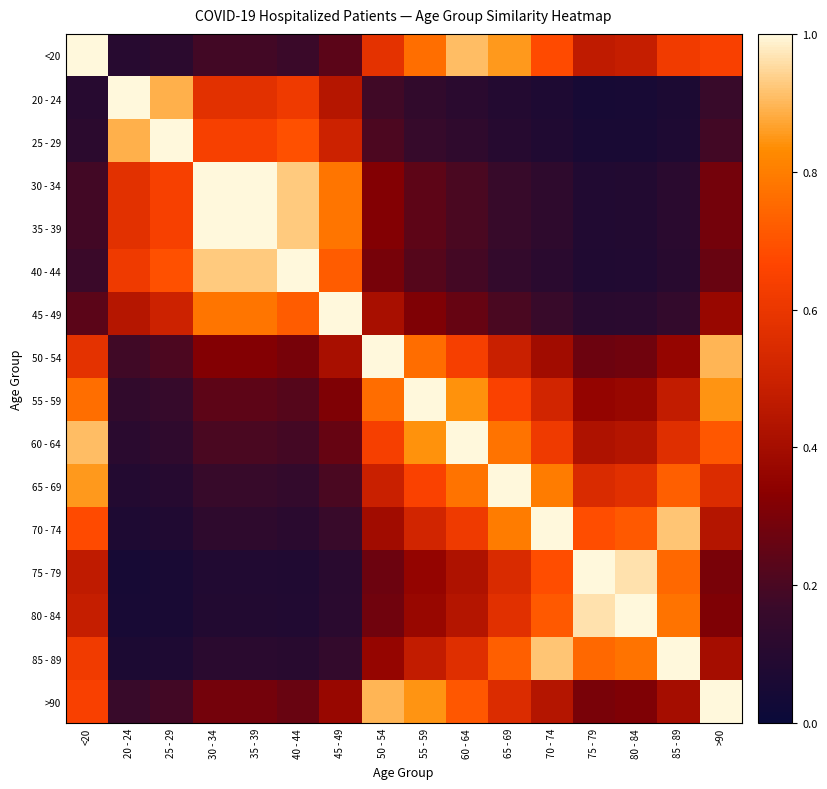

Which series has the largest total across all categories?

60 - 64